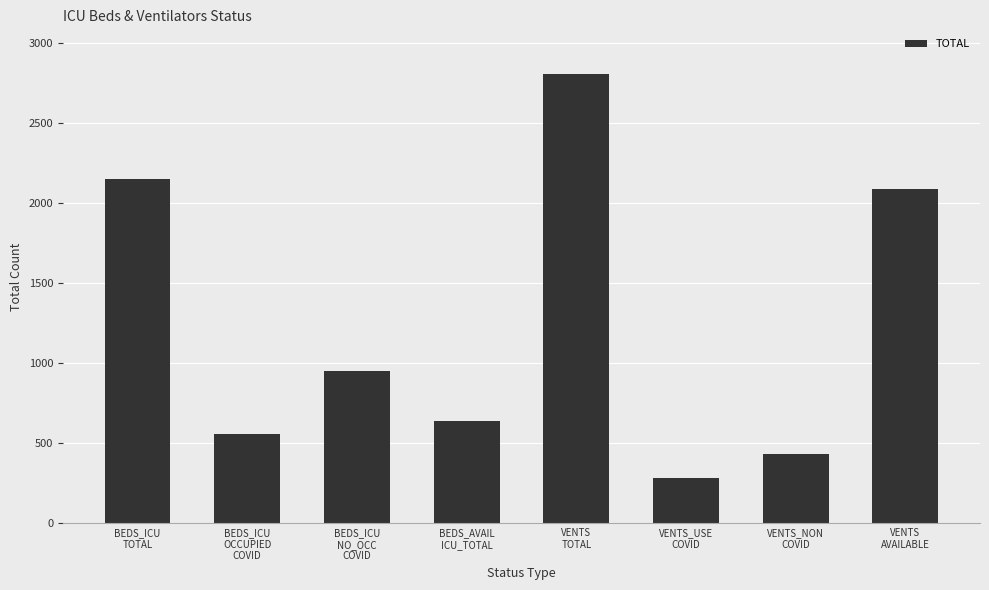

Reading right to left, extract all data points from this chart.

2086	434	282	2802	640	951	557	2148